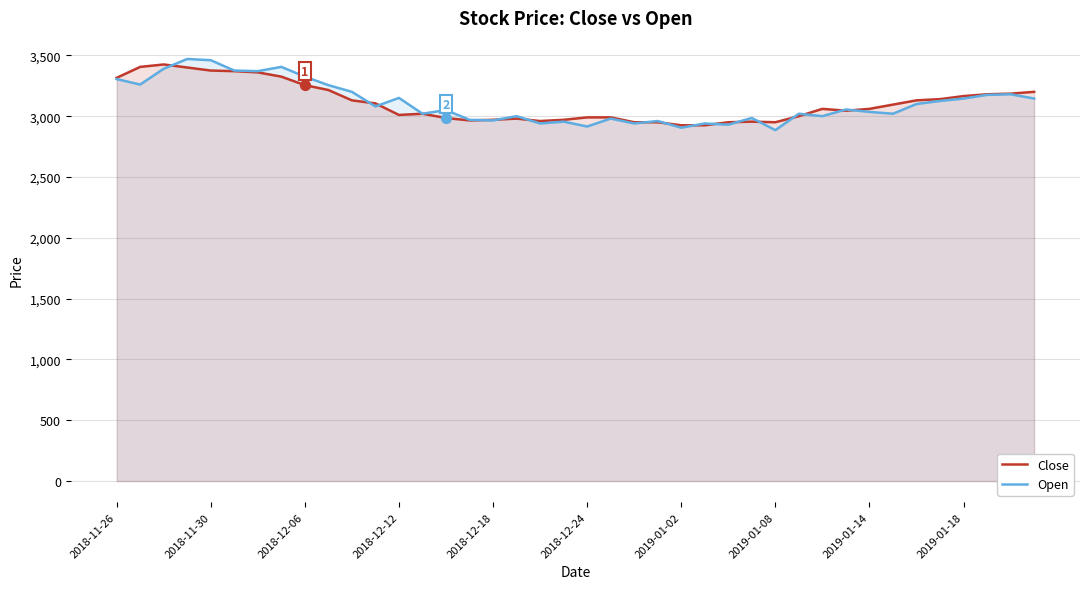

What are all the series names shown in the legend?

Close, Open